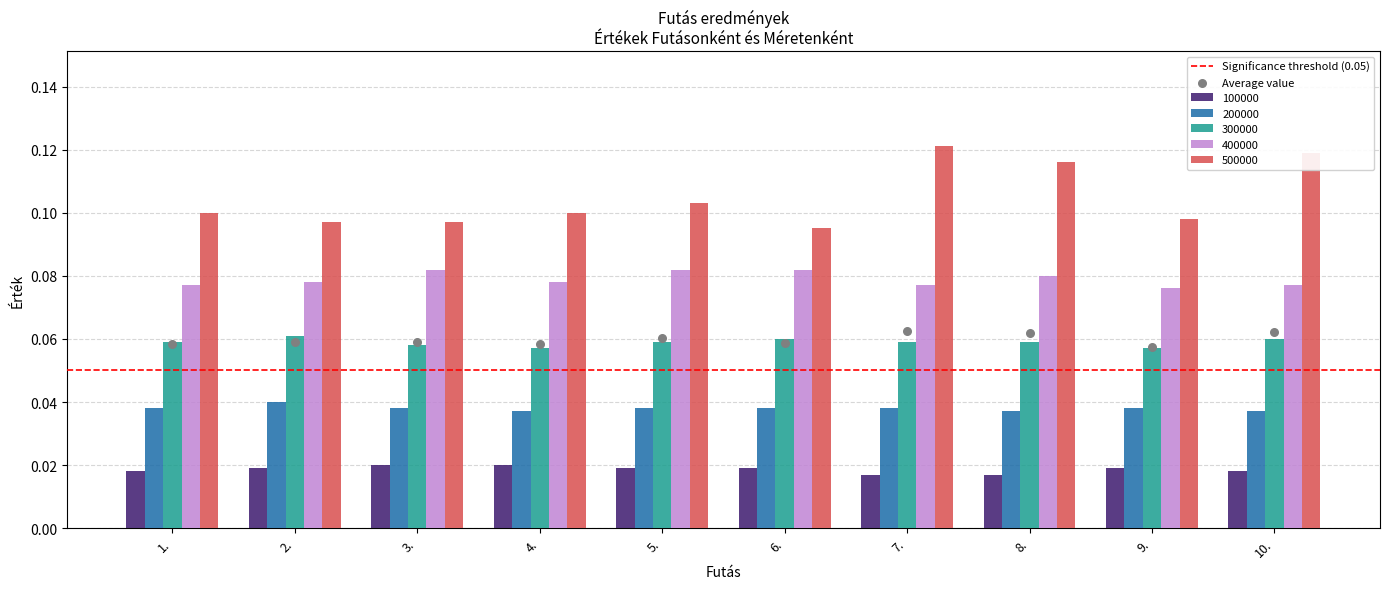

Which series contains the lowest Y value?

100000